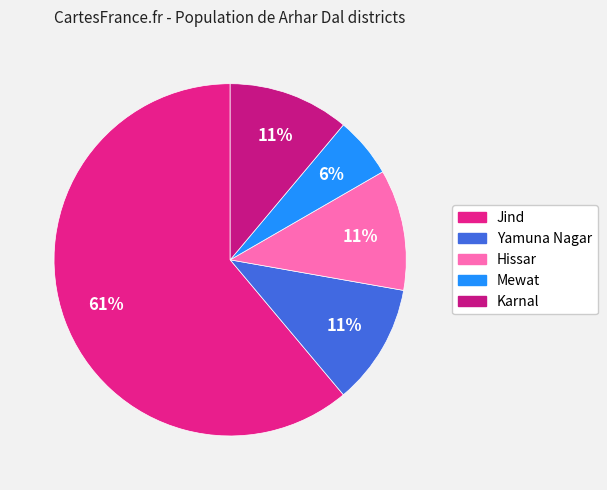

What is the smallest slice in the pie chart?

Mewat